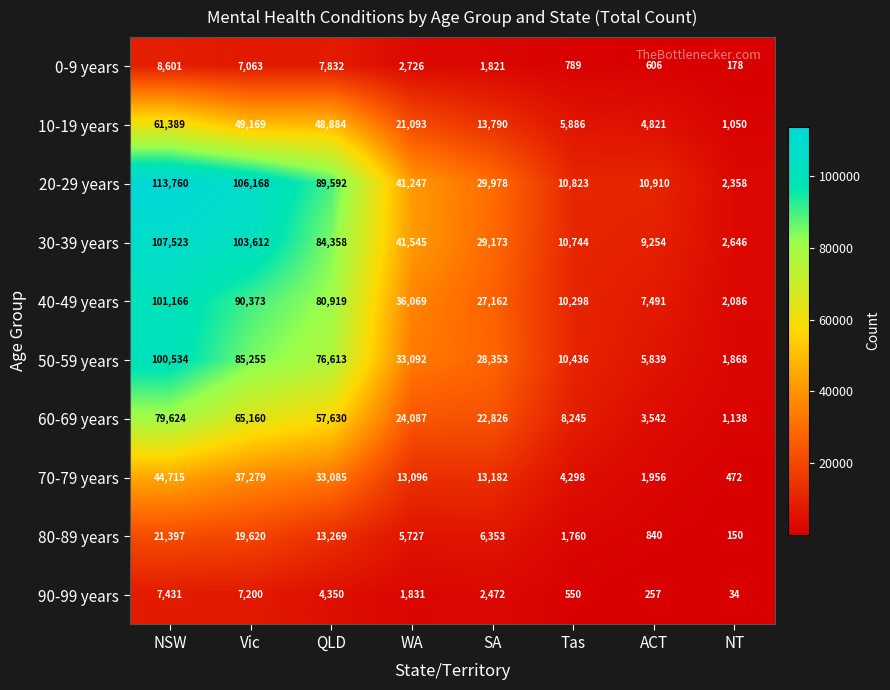

How many categories are shown in the chart?

8